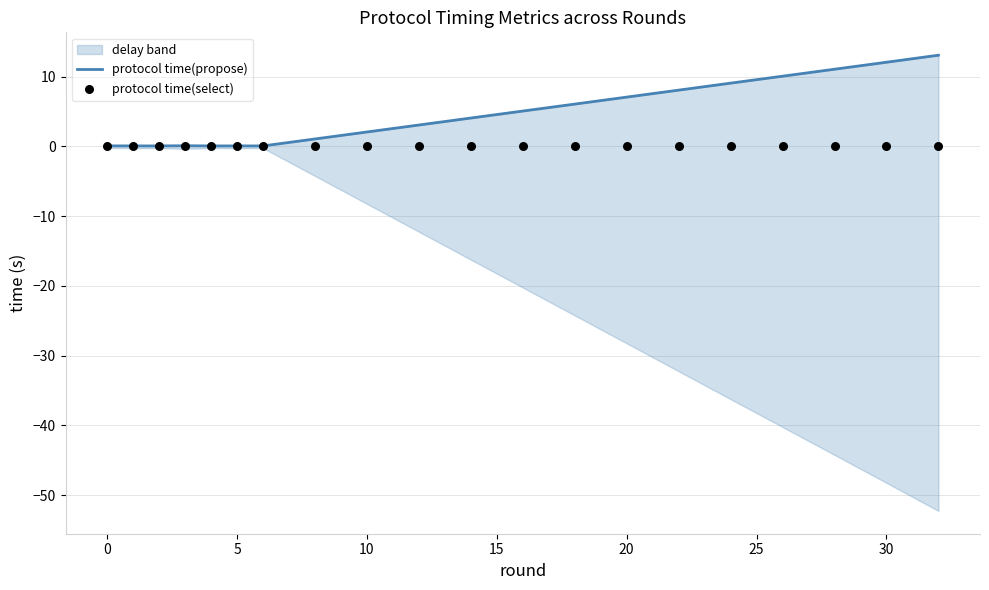

What is the maximum value for protocol time(propose)?

13.1